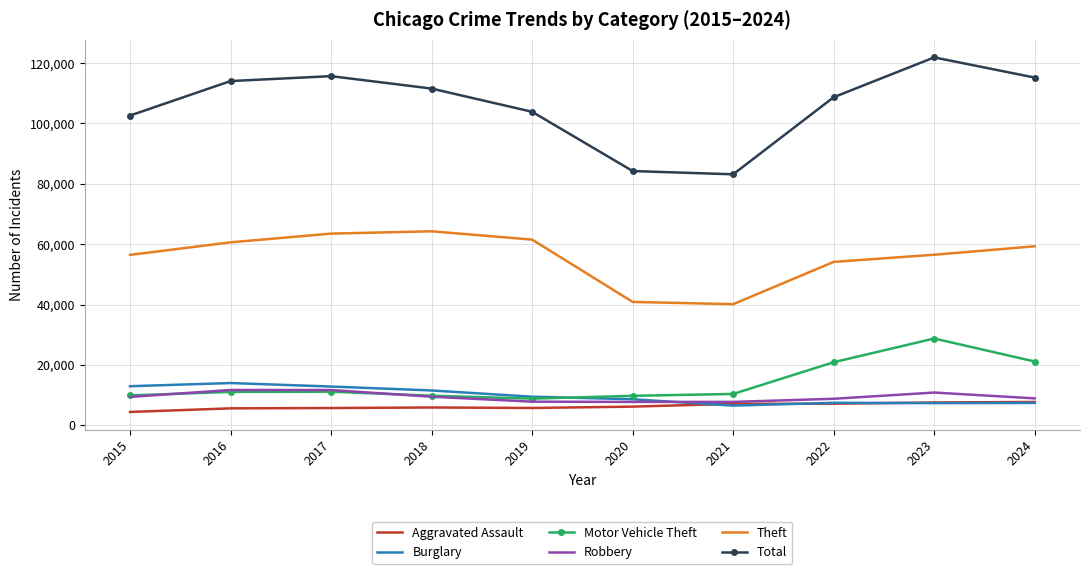

The value of Motor Vehicle Theft at 2017 is 2950. True or false?

False